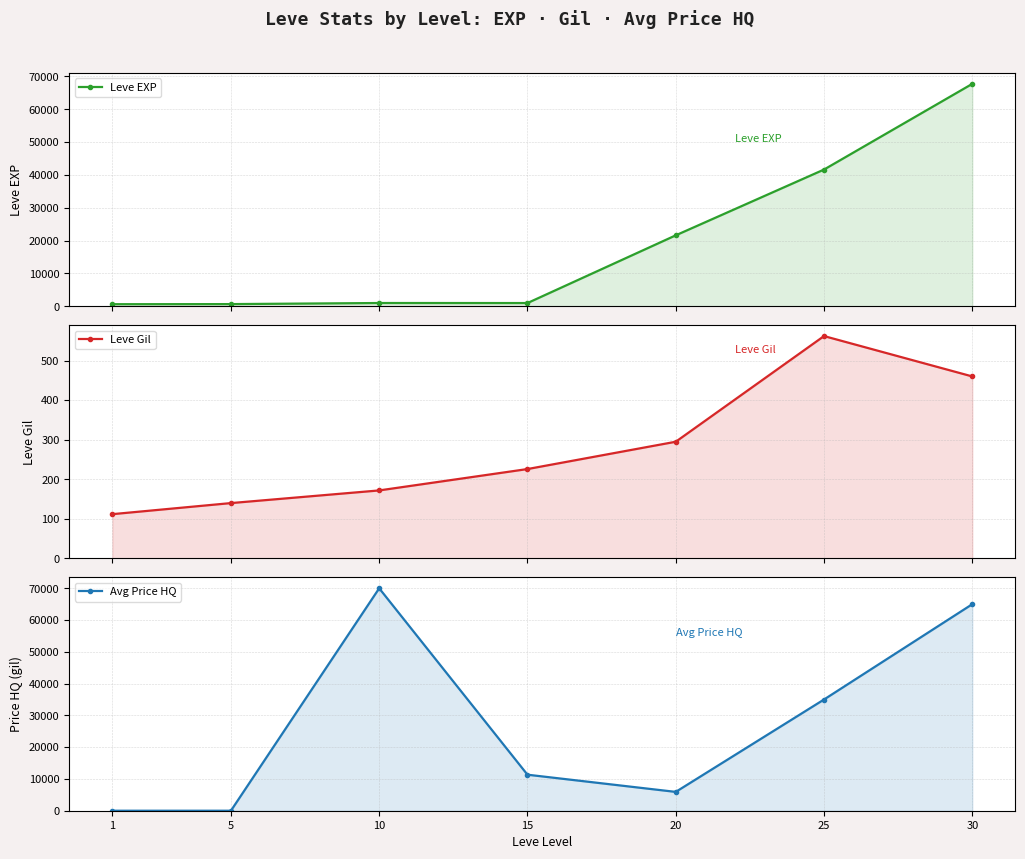

What is the maximum value for Leve EXP?

67730.0